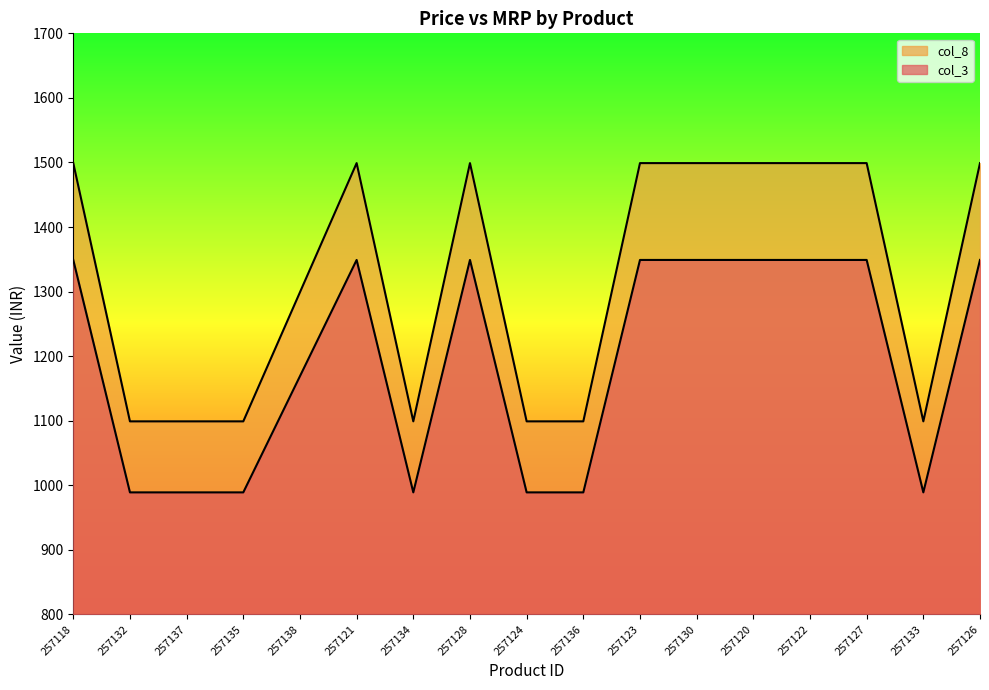

At which category is the sum across all series the highest?

257118